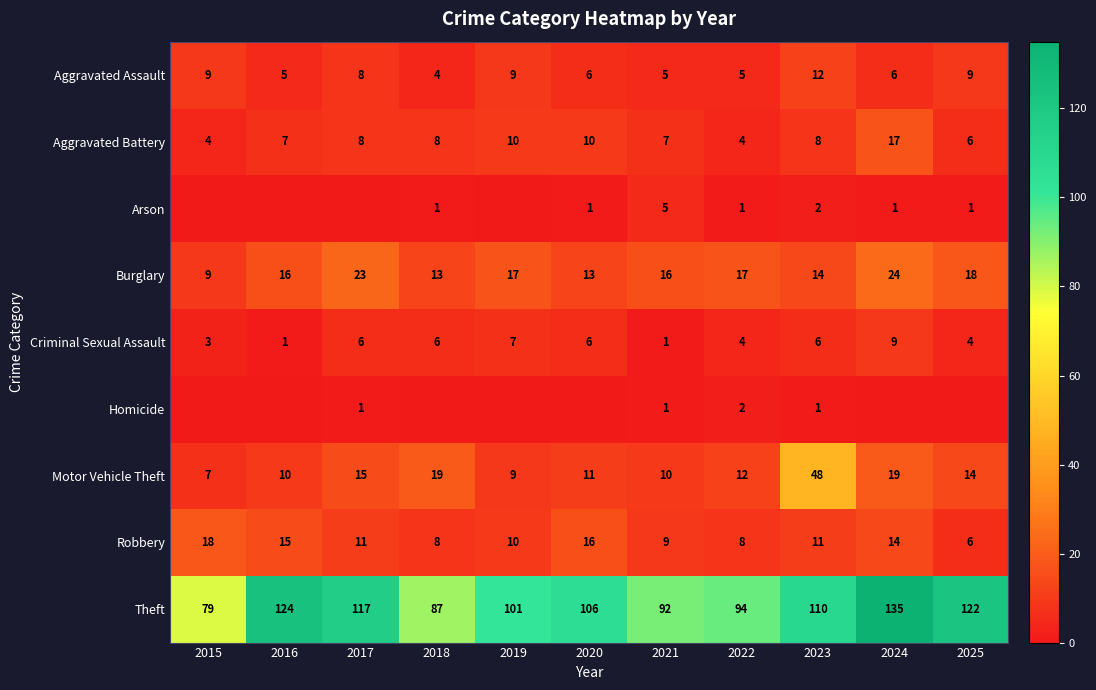

At which category is the sum across all series the highest?

2024